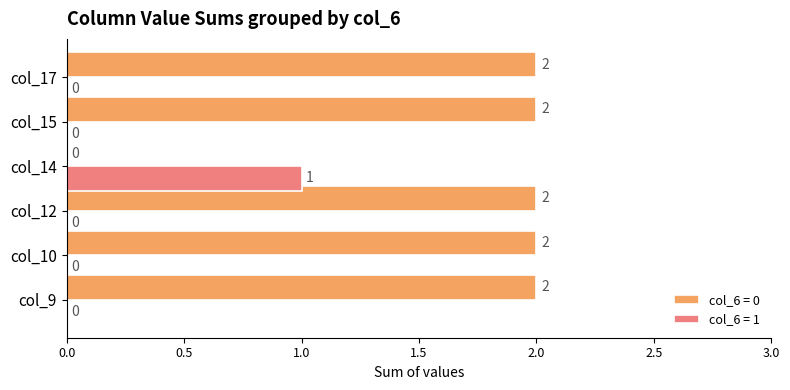

Is the value of col_6 = 1 at col_9 greater than the value of col_6 = 0 at col_12?

No